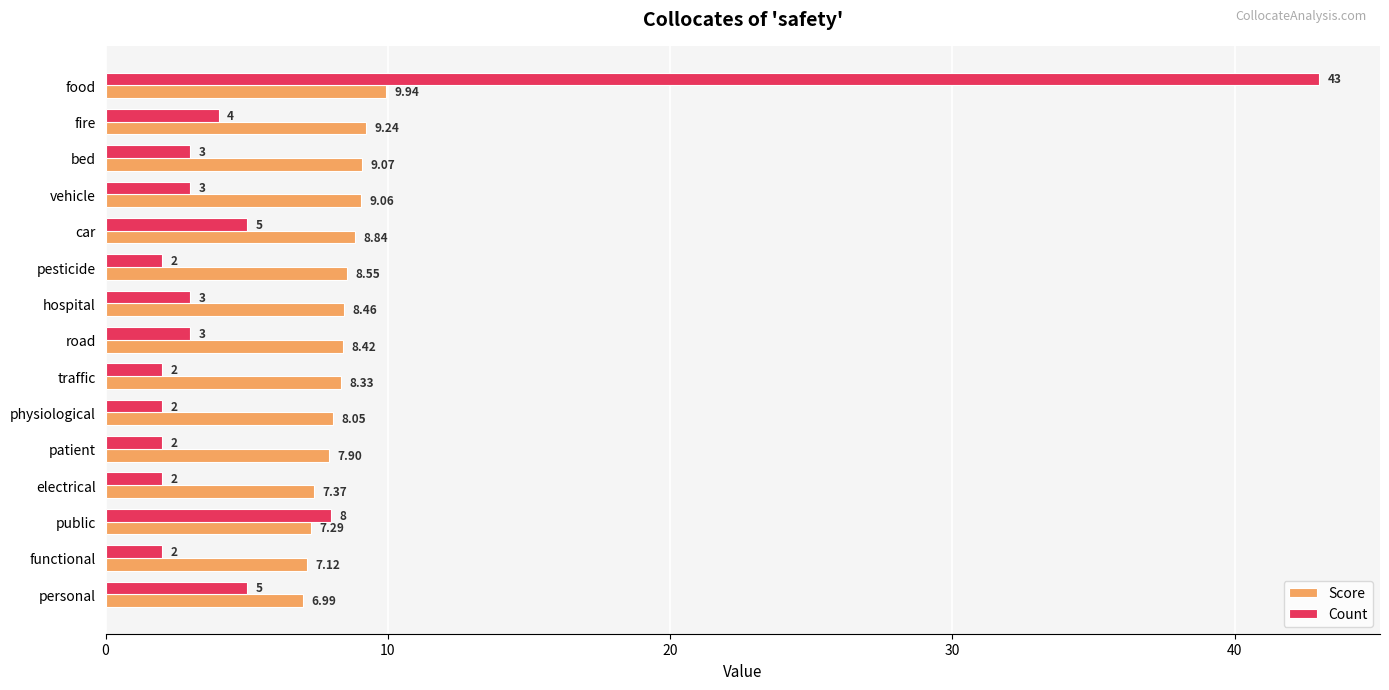

How many categories are shown in the chart?

15